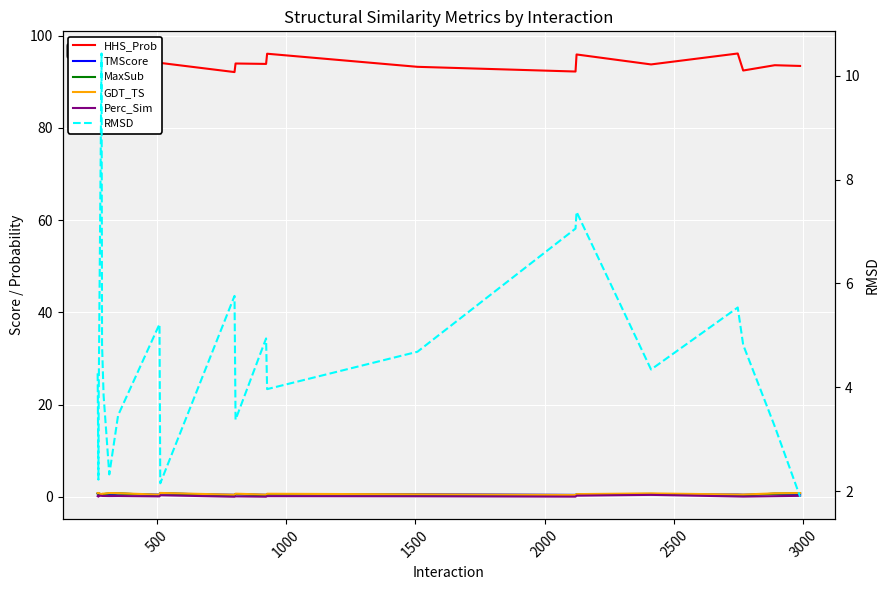

How many TMScore values are between 0 and 1?

22